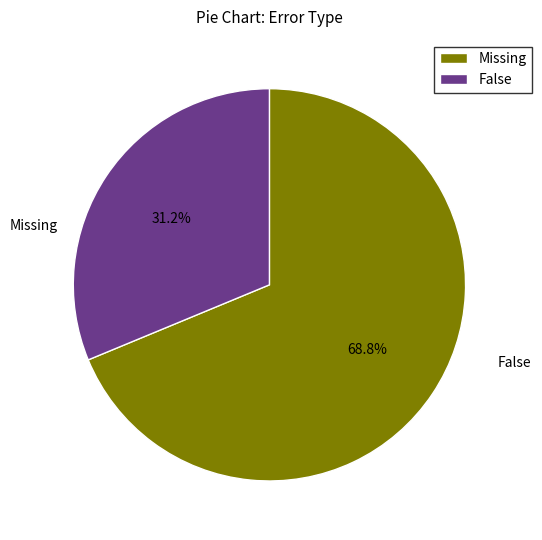

True or false: Missing accounts for 69% of the total.

True